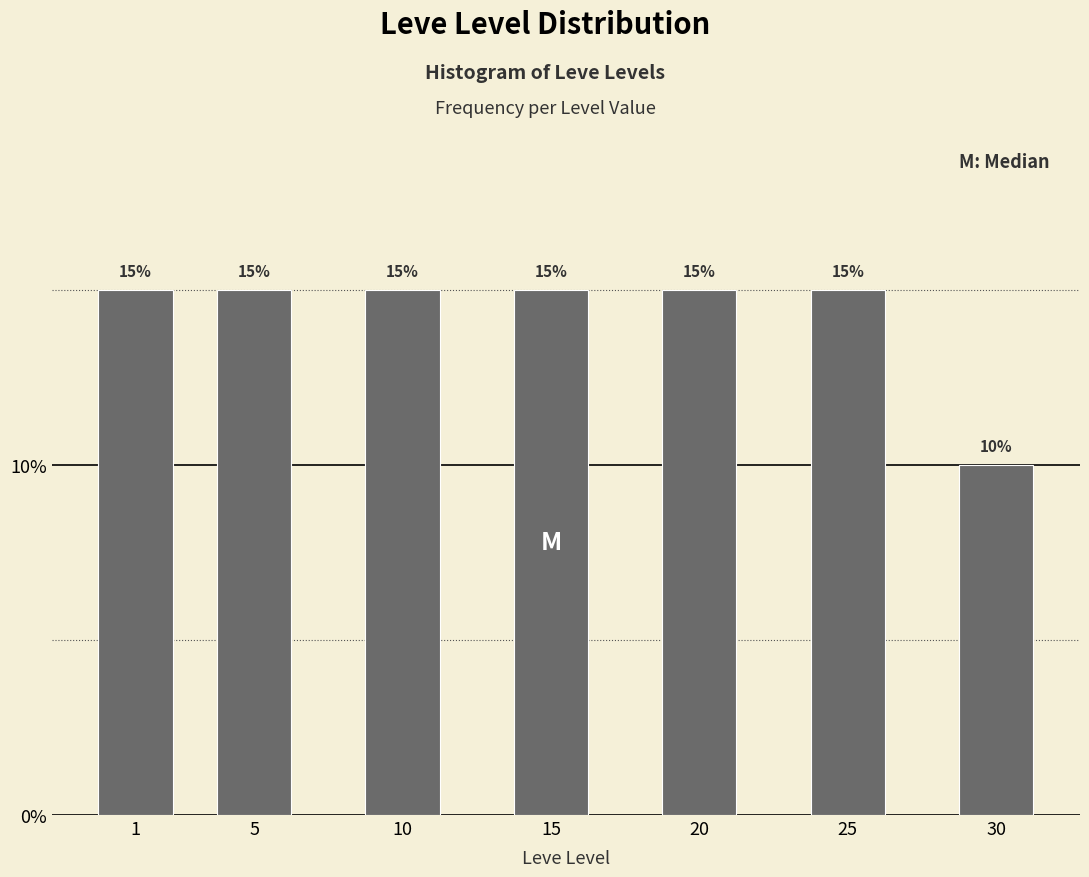

Reading left to right, list all the values displayed in this chart.

1=15	5=15	10=15	15=15	20=15	25=15	30=10